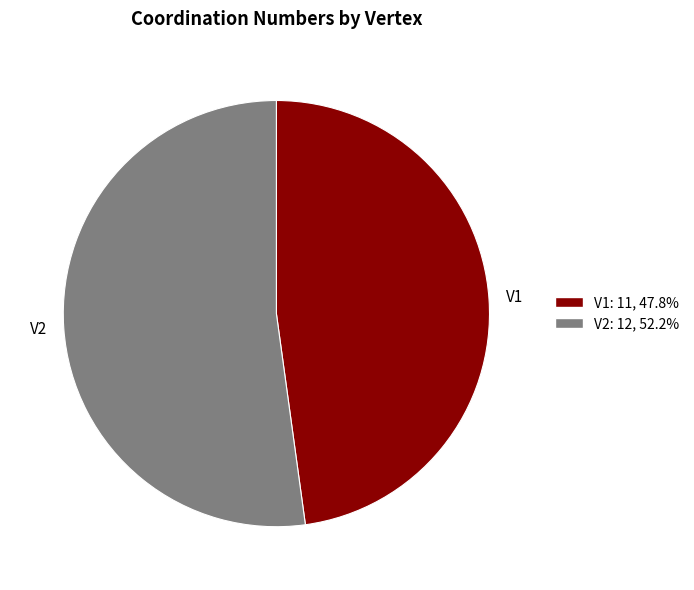

Rank the categories by value from lowest to highest.

V1, V2